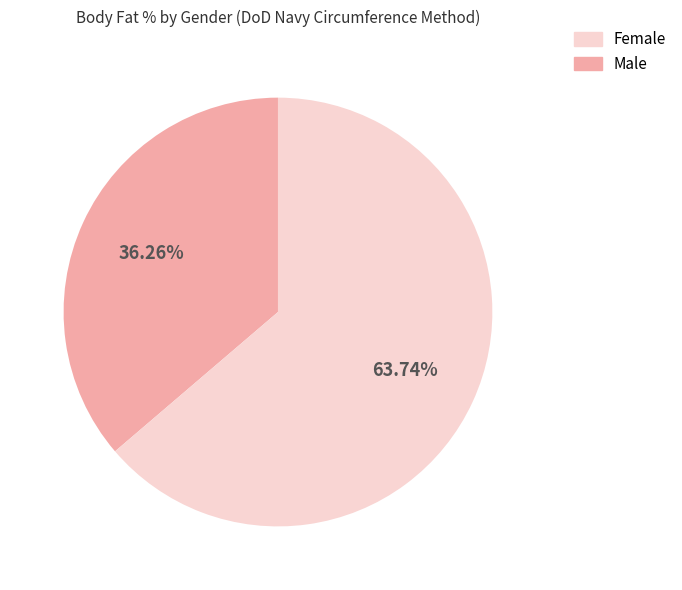

Is there a majority slice in this chart?

Yes